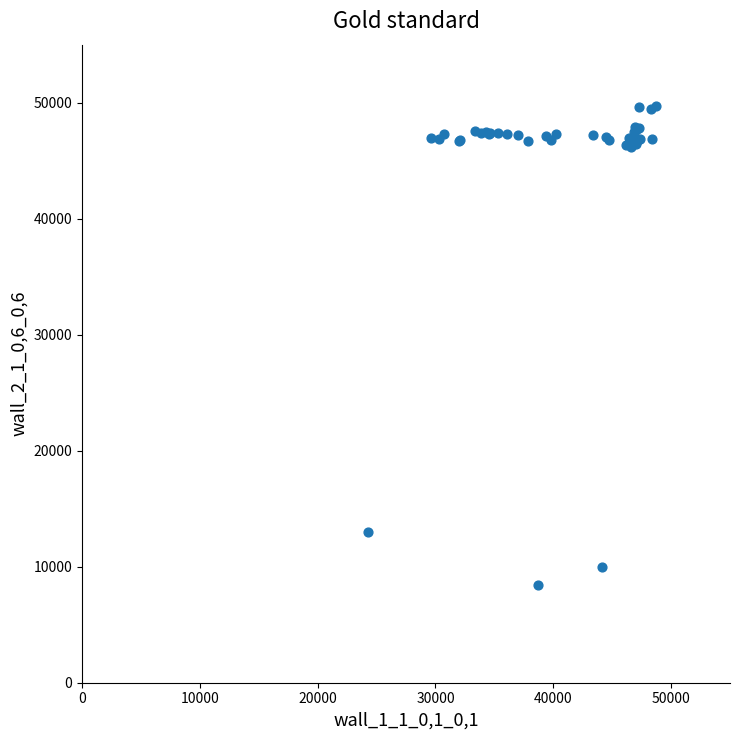

What Y value in the scatter plot is closest to 29062?

13006